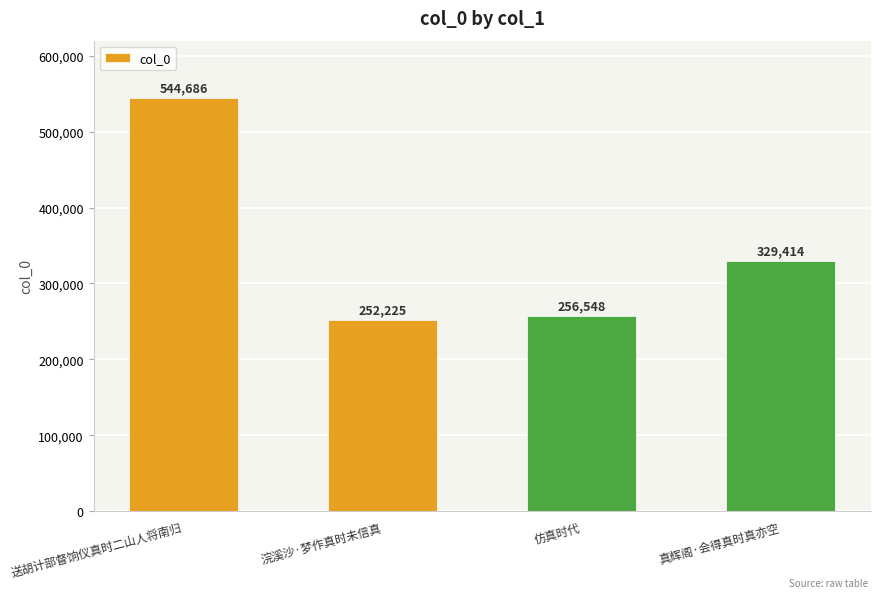

Reading left to right, extract all data points from this chart.

544686	252225	256548	329414